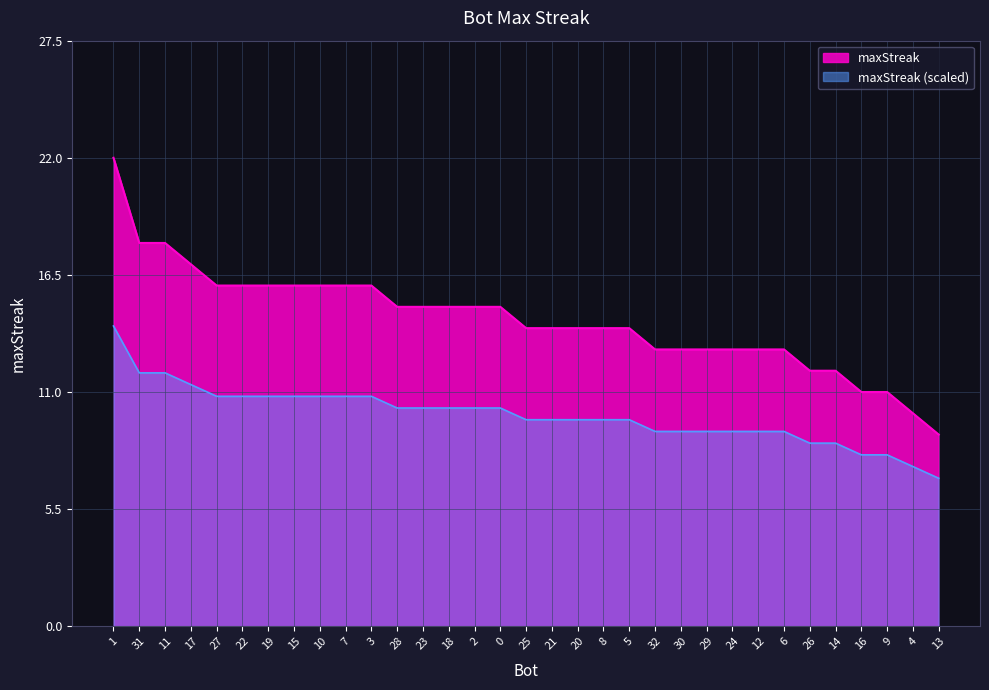

At which label is the value closest to 15?

28